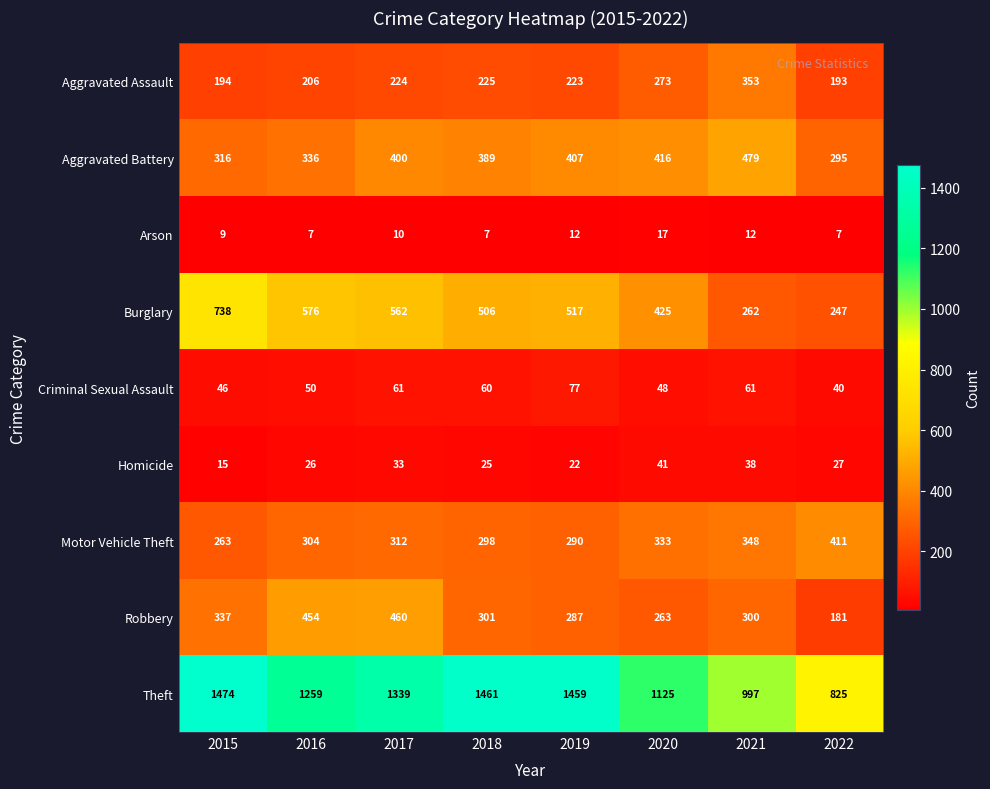

Is it true that Aggravated Battery equals 245 at 2021?

False